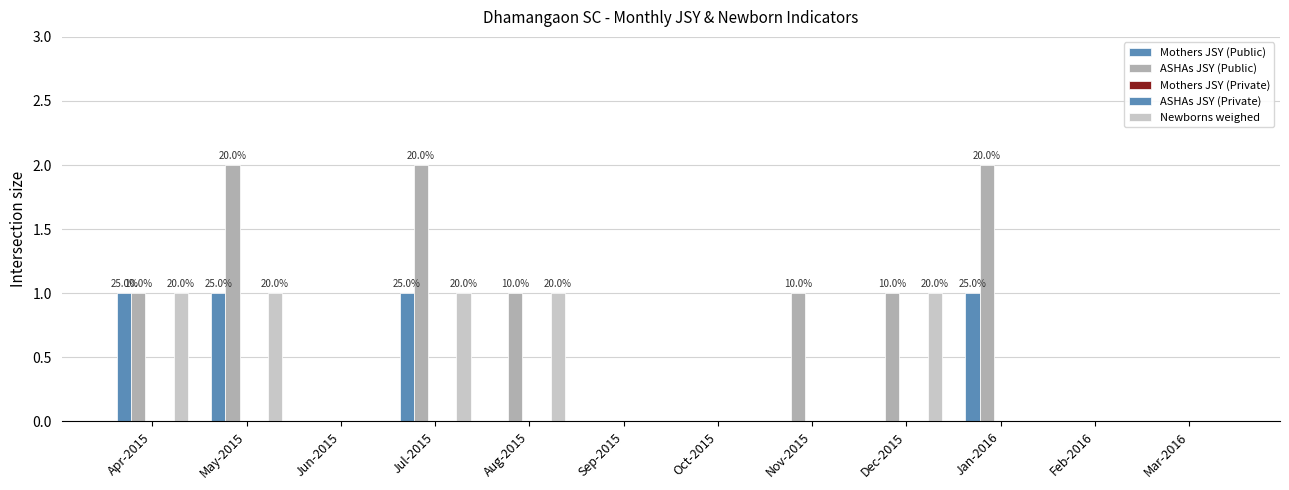

Which has a higher value, Dec-2015 or Nov-2015?

Dec-2015